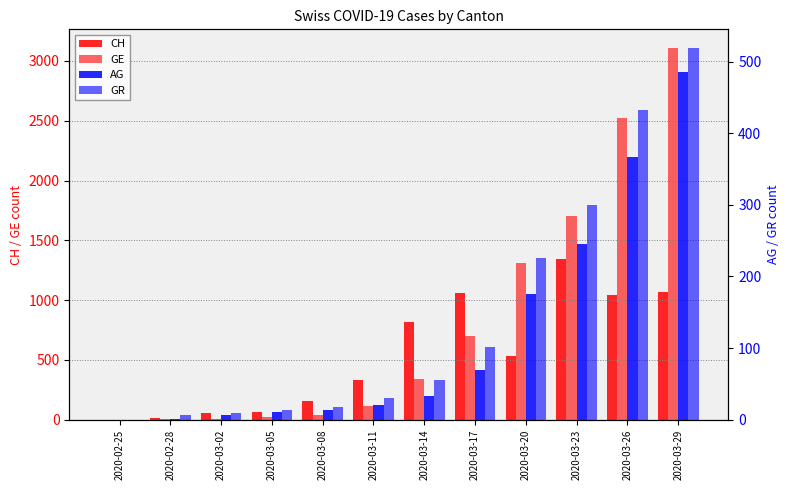

What is the value of the GE bar at the 11th from the left?

2527